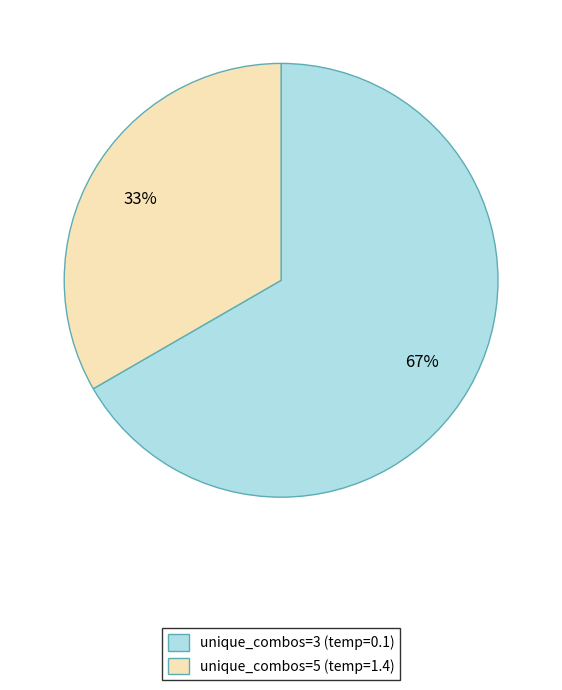

Which has a higher value, unique_combos=5 (temp=1.4) or unique_combos=3 (temp=0.1)?

unique_combos=3 (temp=0.1)